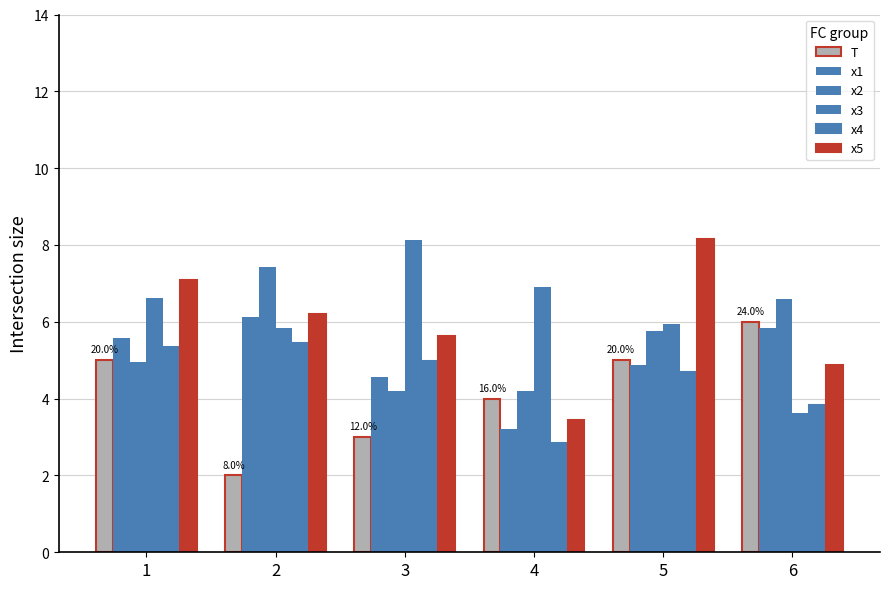

Which series changed the most between 5 and 6?

x5